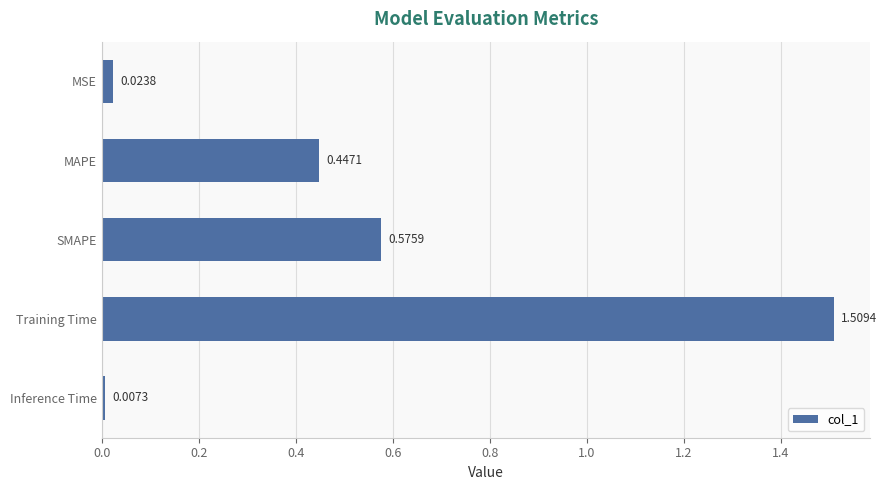

What is the label of the 1st bar from the top?

MSE